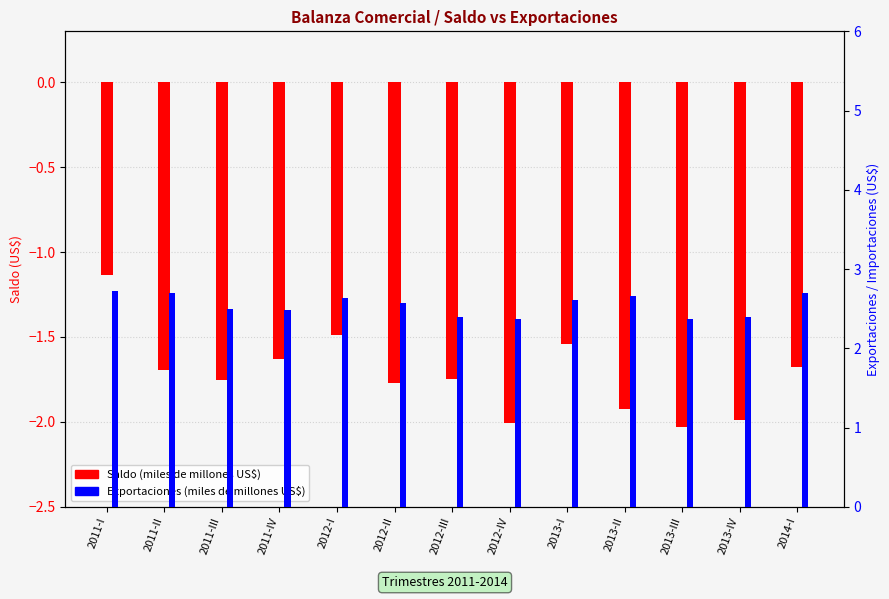

What is the difference between the Exportaciones values at 2014-I and 2012-III?

0.3